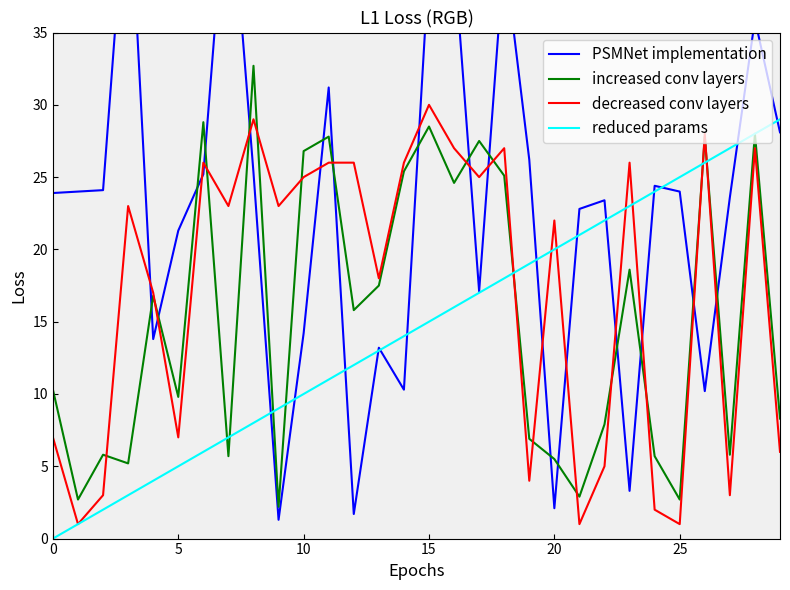

In PSMNet implementation, how many points are higher than both neighbors (excluding endpoints)?

9